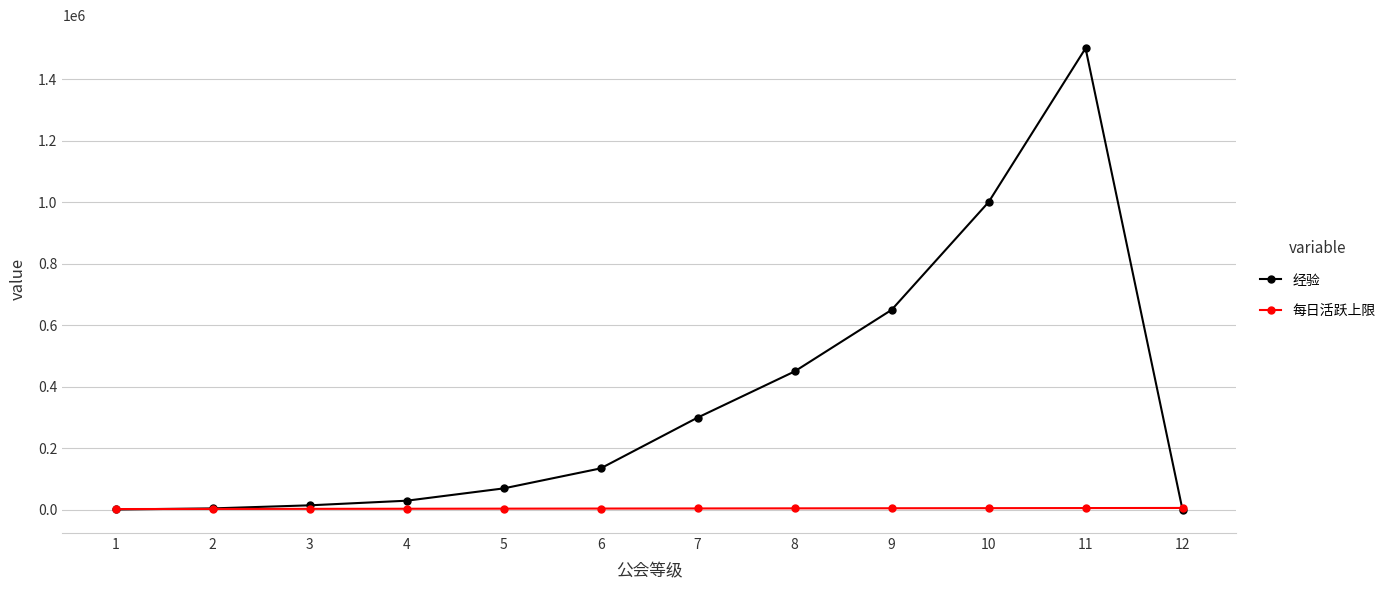

At how many categories does at least one series exceed 55025?

7